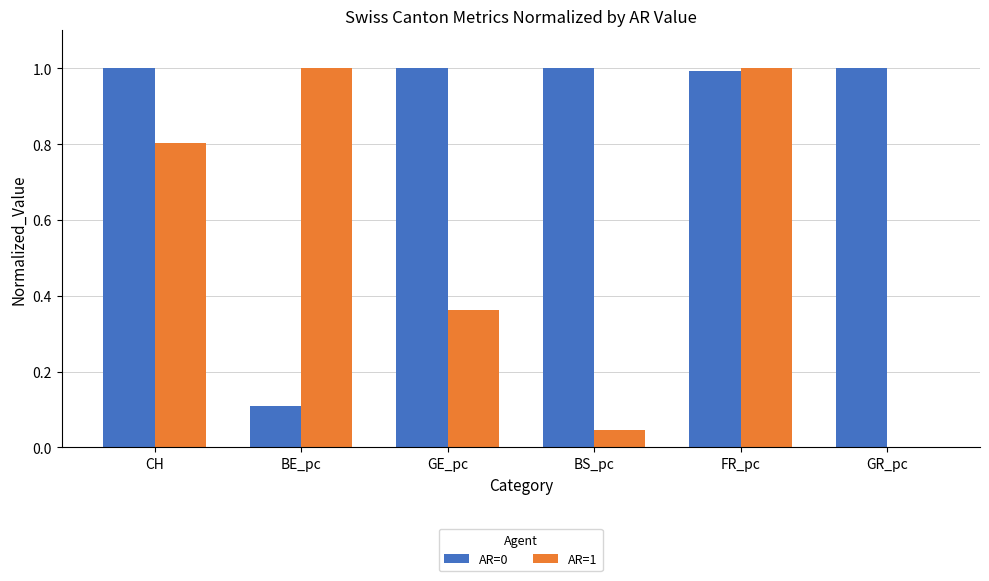

Between FR_pc and GR_pc, which series saw the biggest shift?

AR=1